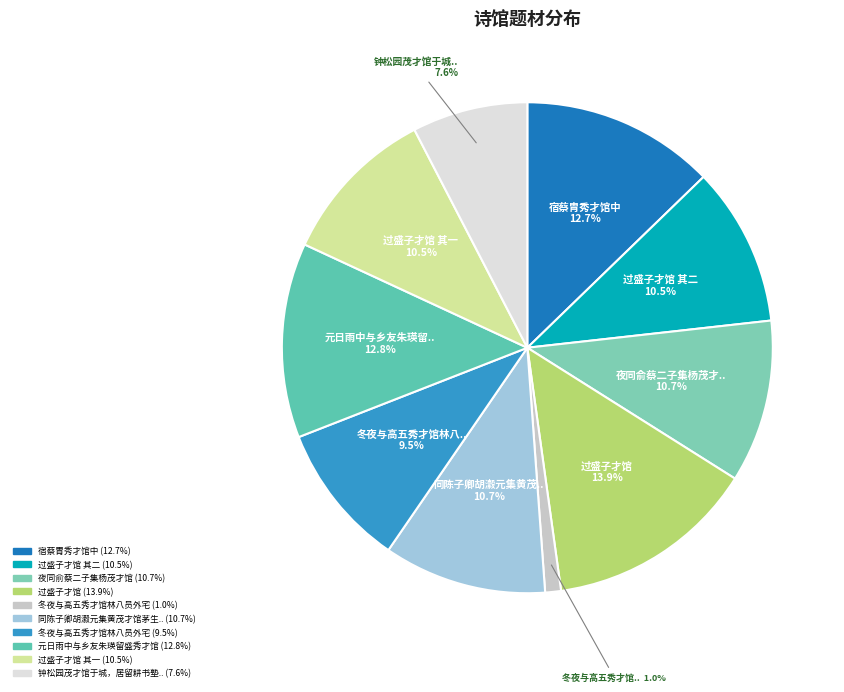

How many slices are in this pie chart?

10